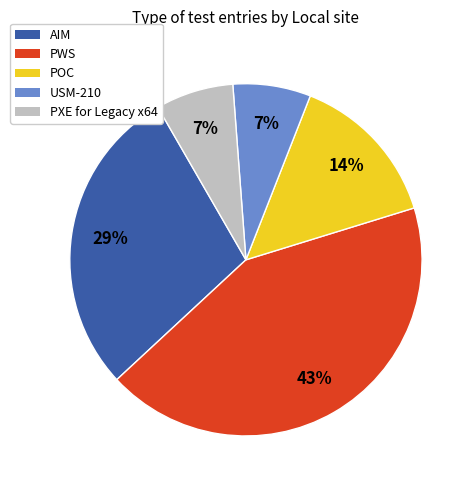

Which category has the biggest portion of the pie?

PWS